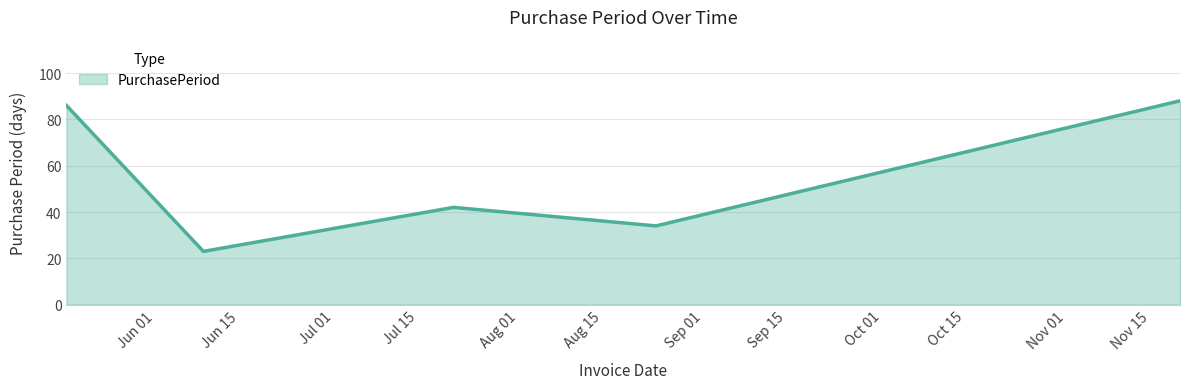

True or false: there are more than 2 points higher than both neighbors.

False